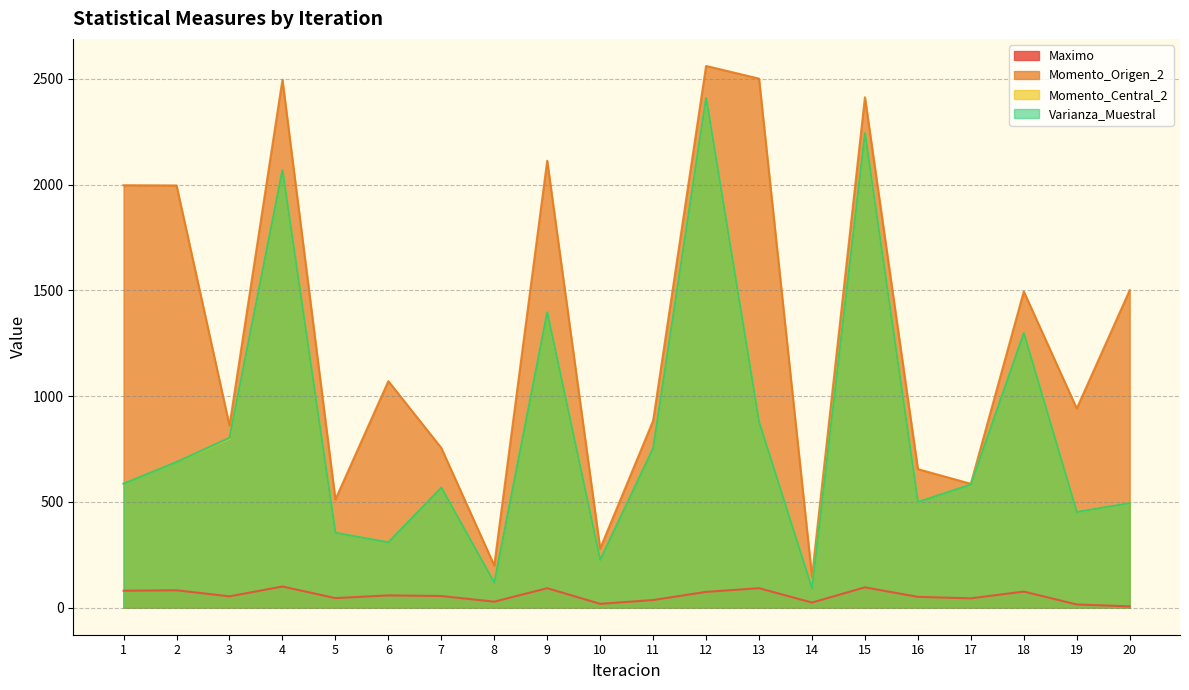

Reading left to right, what are all the values shown in this chart?

Maximo: 1=80.0	2=82.0	3=53.5	4=100.0	5=45.0	6=58.0	7=55.0	8=28.2	9=92.0	10=18.0	11=35.9	12=74.6	13=92.0	14=24.0	15=96.0	16=51.0	17=44.0	18=76.0	19=15.0	20=5.9
Momento_Origen_2: 1=1997.1	2=1996.0	3=860.5	4=2495.9	5=510.9	6=1070.8	7=755.0	8=199.3	9=2113.0	10=279.1	11=883.4	12=2561.0	13=2501.2	14=146.6	15=2412.8	16=654.8	17=585.4	18=1494.6	19=941.4	20=1500.4
Momento_Central_2: 1=586.0	2=688.6	3=798.8	4=2068.5	5=354.1	6=308.8	7=567.4	8=117.8	9=1396.0	10=225.2	11=753.4	12=2405.6	13=877.5	14=90.8	15=2243.0	16=499.1	17=582.1	18=1297.9	19=452.0	20=493.6
Varianza_Muestral: 1=586.1	2=688.7	3=802.8	4=2068.9	5=354.1	6=308.8	7=567.7	8=117.9	9=1396.2	10=225.3	11=753.5	12=2409.6	13=877.7	14=90.8	15=2243.5	16=499.2	17=582.2	18=1298.3	19=452.1	20=494.1